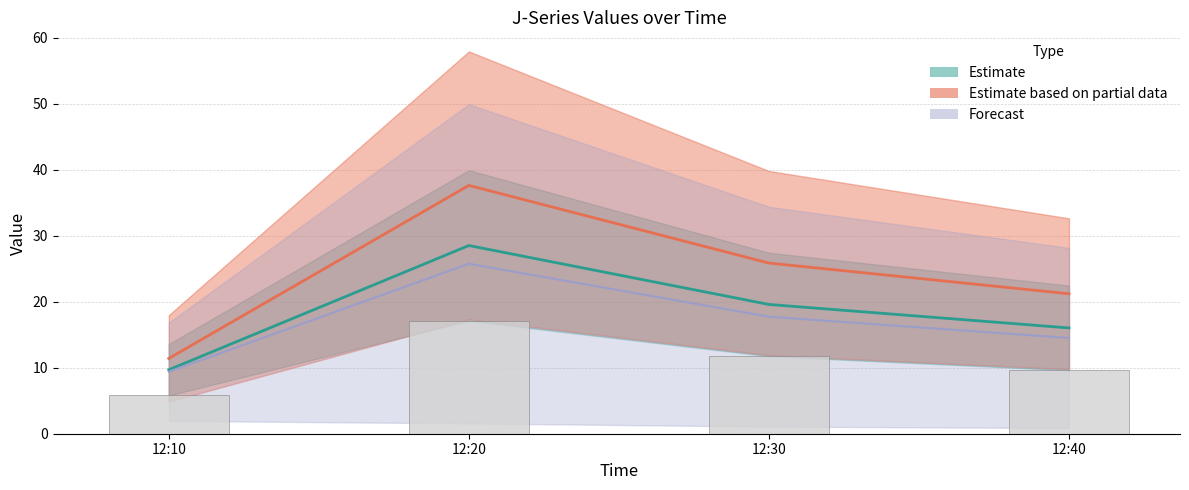

What is the ratio of the value at 12:10 to the value at 12:20?

0.3